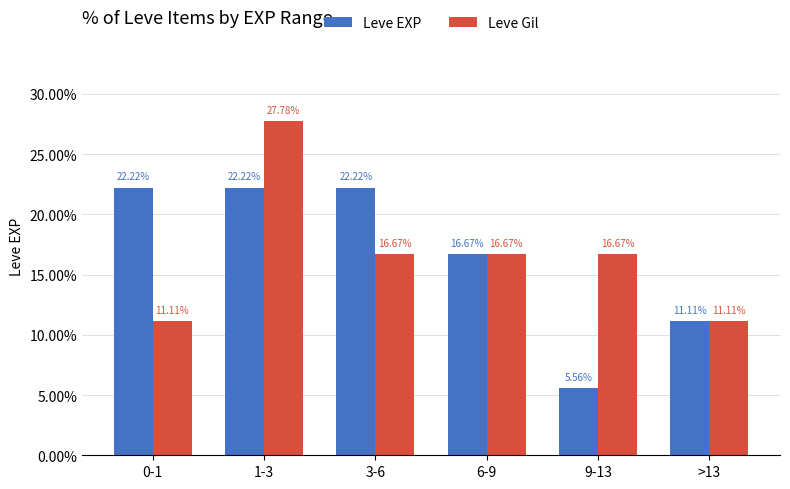

List the series in order of their peak value, lowest first.

Leve EXP, Leve Gil